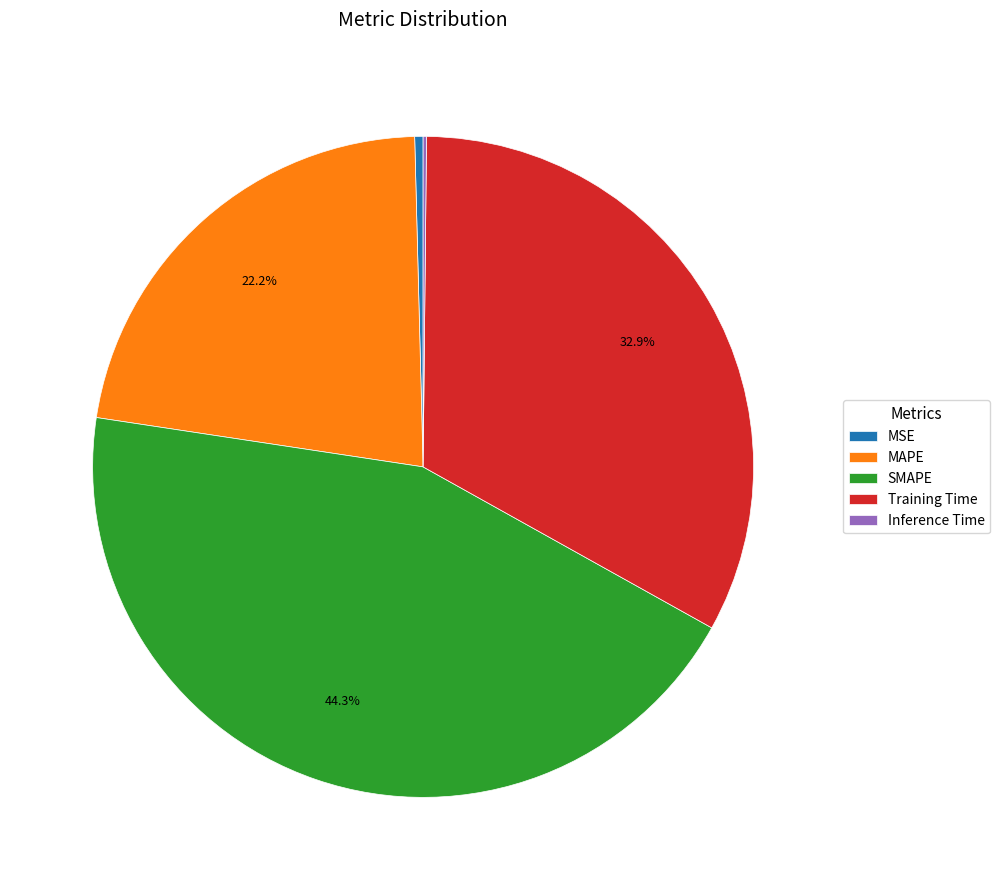

Is the sum of Training Time and MSE greater than half?

No